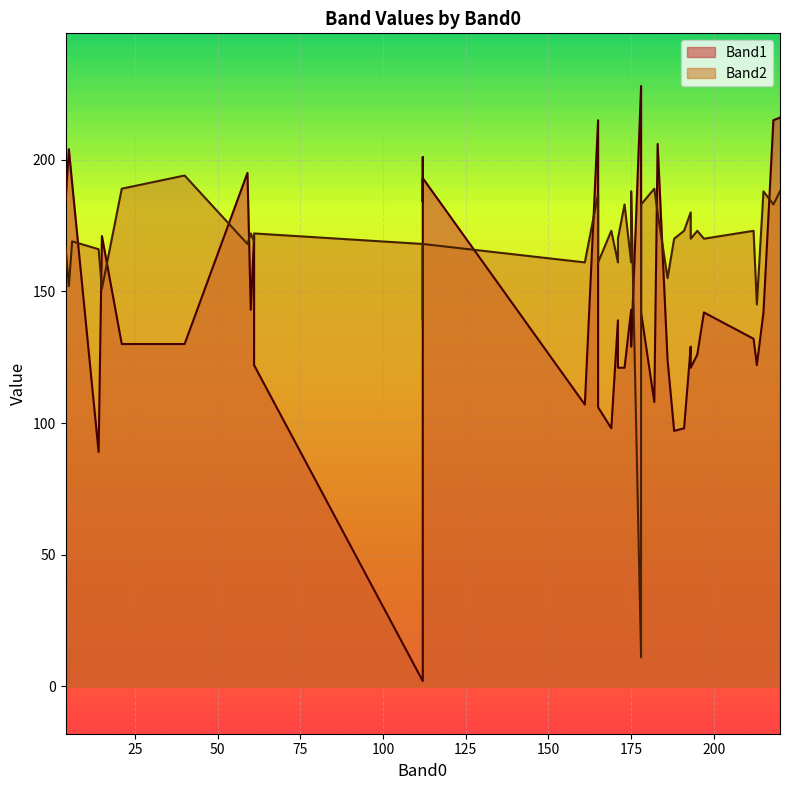

The value of Band1 at 59 is 273. True or false?

False